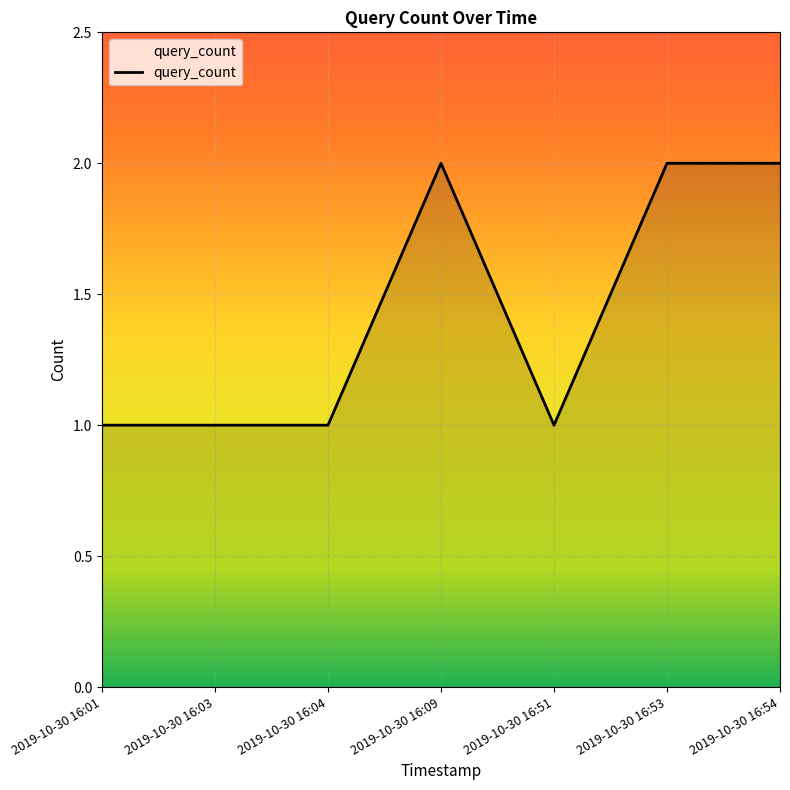

Does the chart have visible grid lines?

Yes